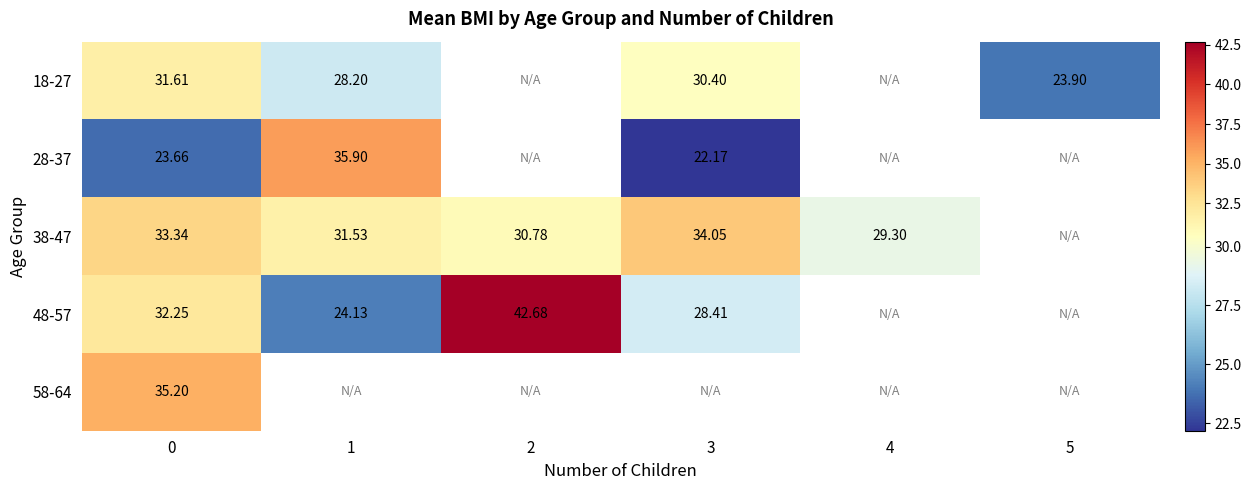

Which series has the widest spread of values?

48-57